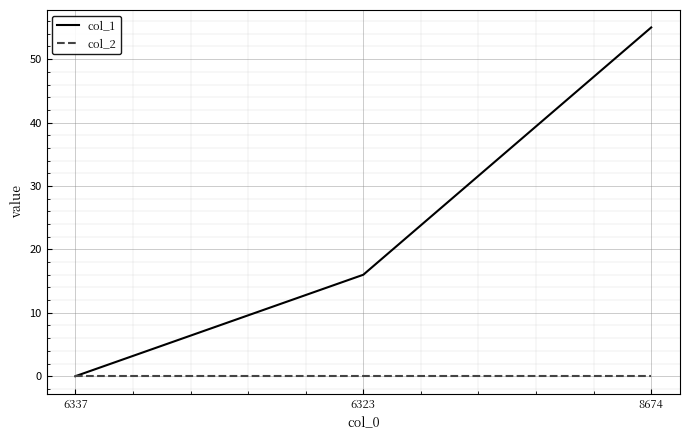

Between 6323 and 8674, which series saw the biggest shift?

col_1